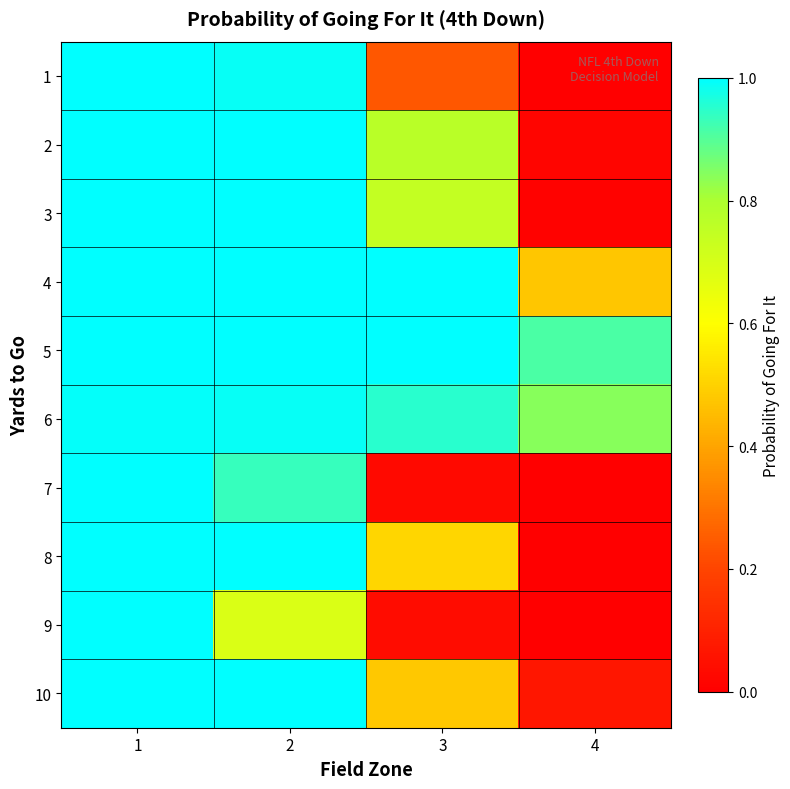

Which series changed the most between 3 and 4?

2